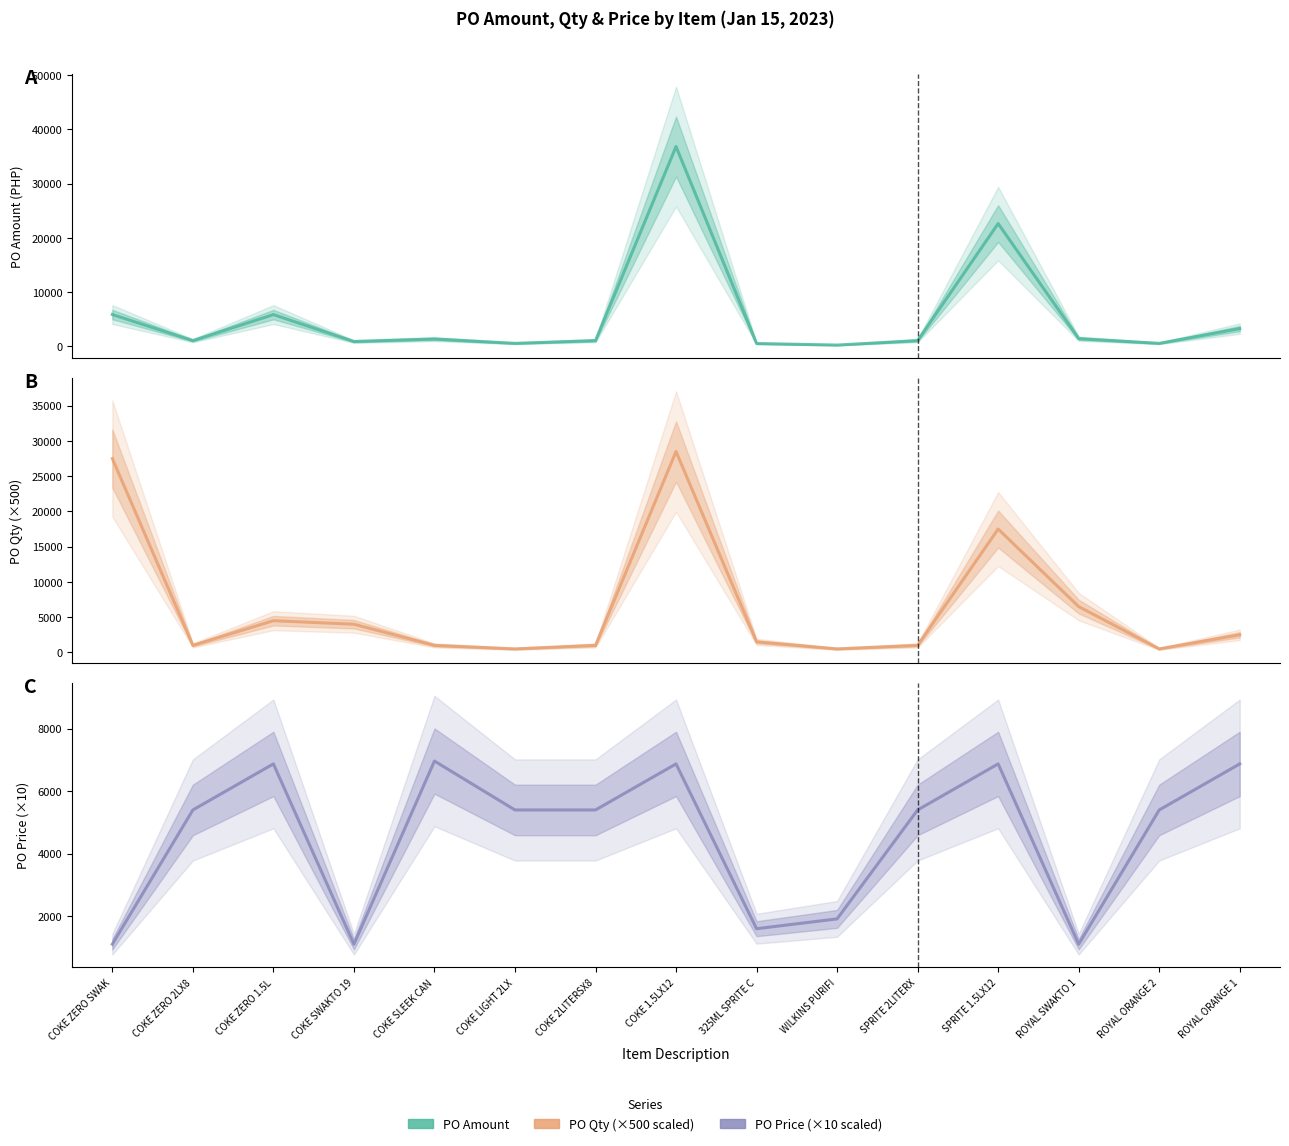

Is this an area chart (filled region under the line)?

No